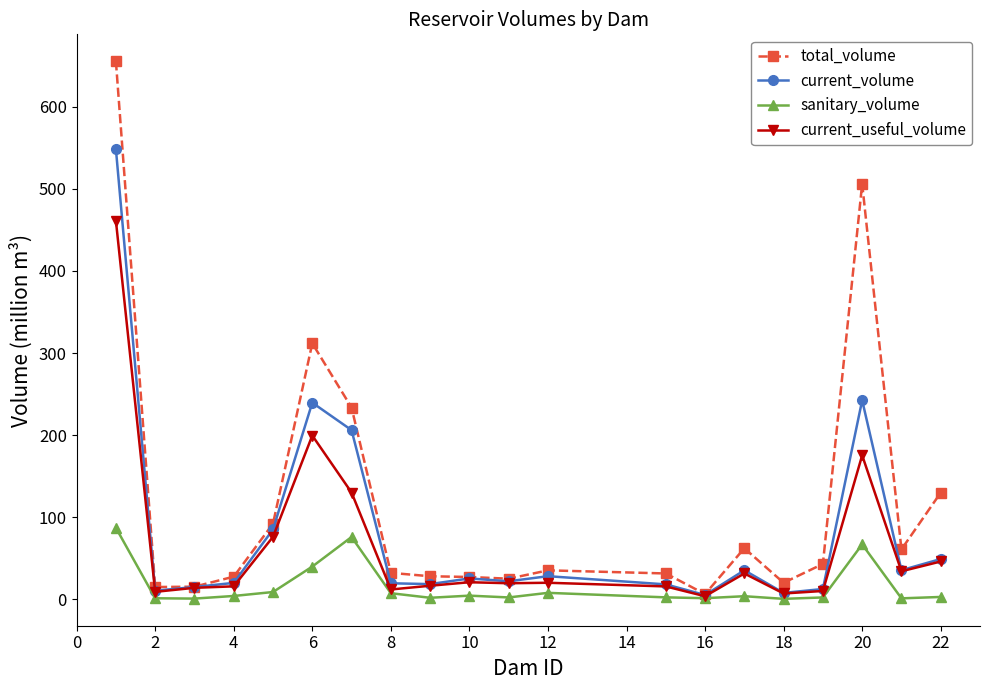

Which series has the largest total across all categories?

total_volume